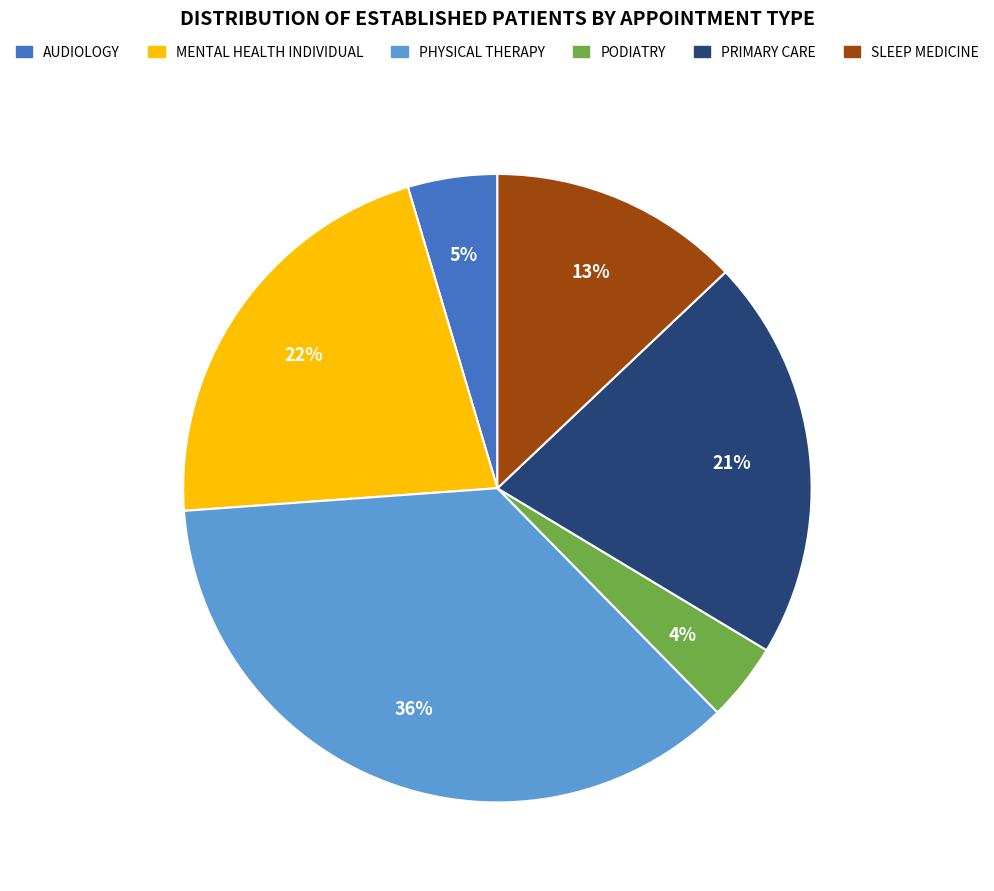

To the nearest percent, what is the average slice percentage?

17%